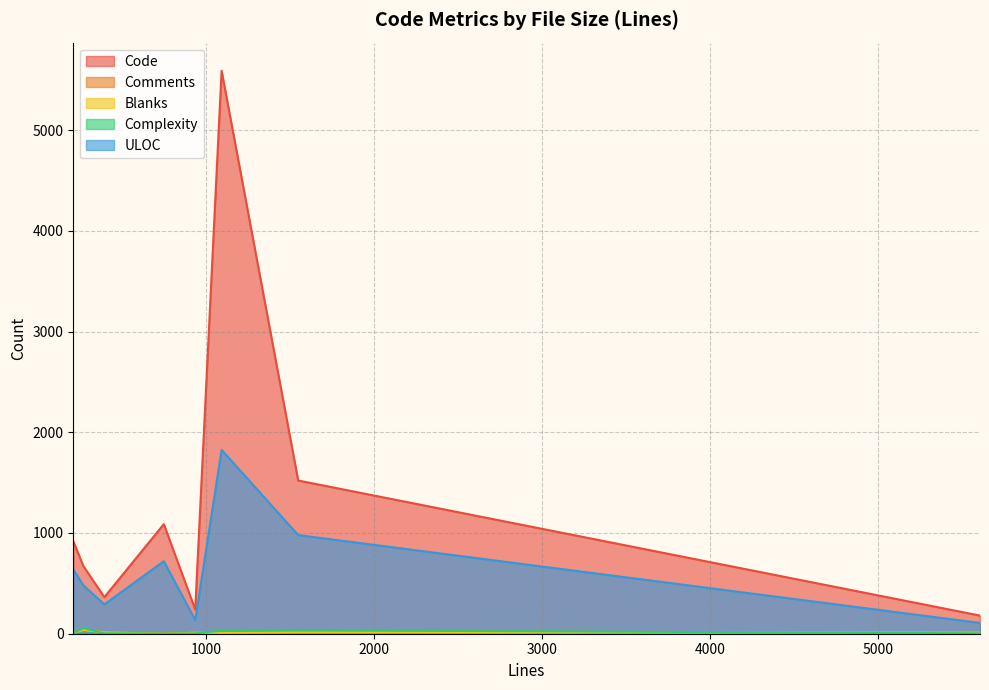

What is the value of the Blanks point at the 1st from the left?

8